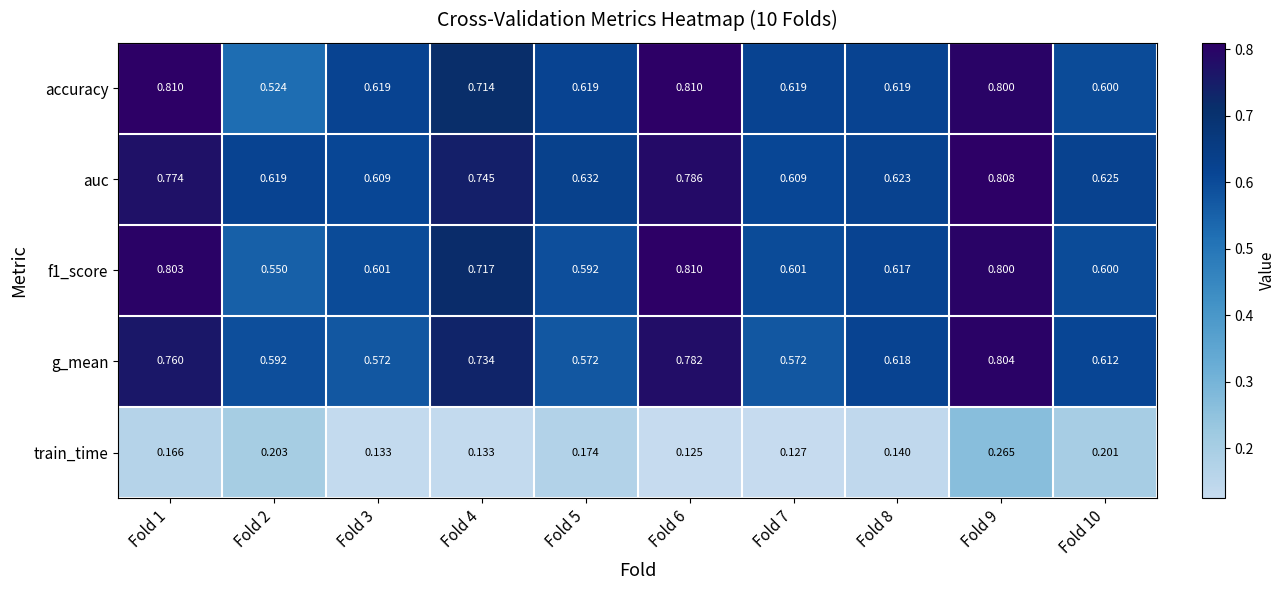

Which series has the widest spread of values?

accuracy